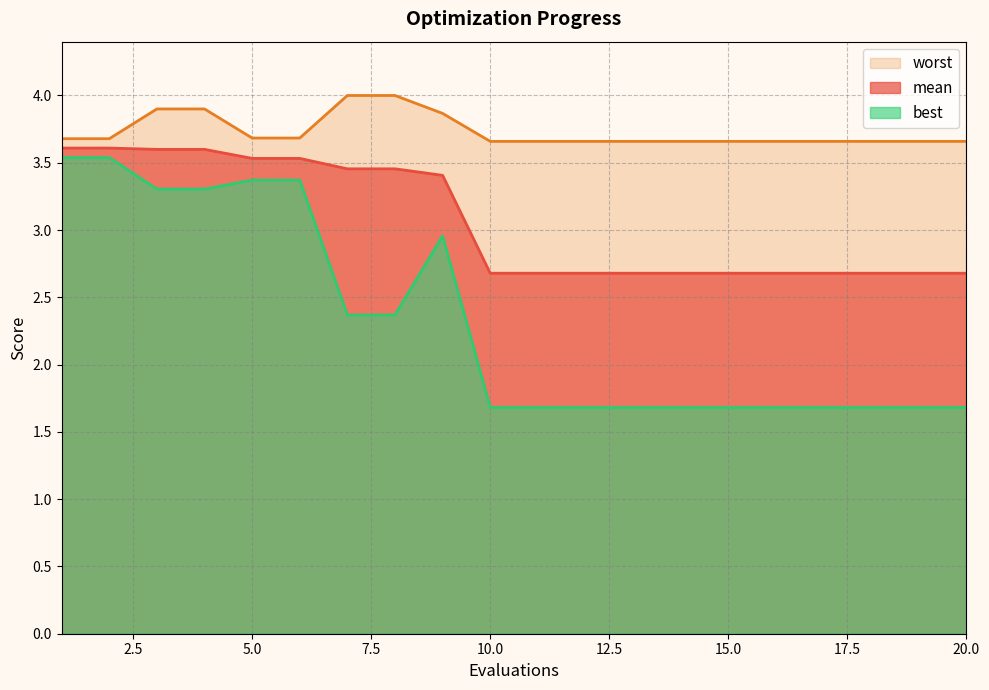

True or false: best and mean cross at least once.

False